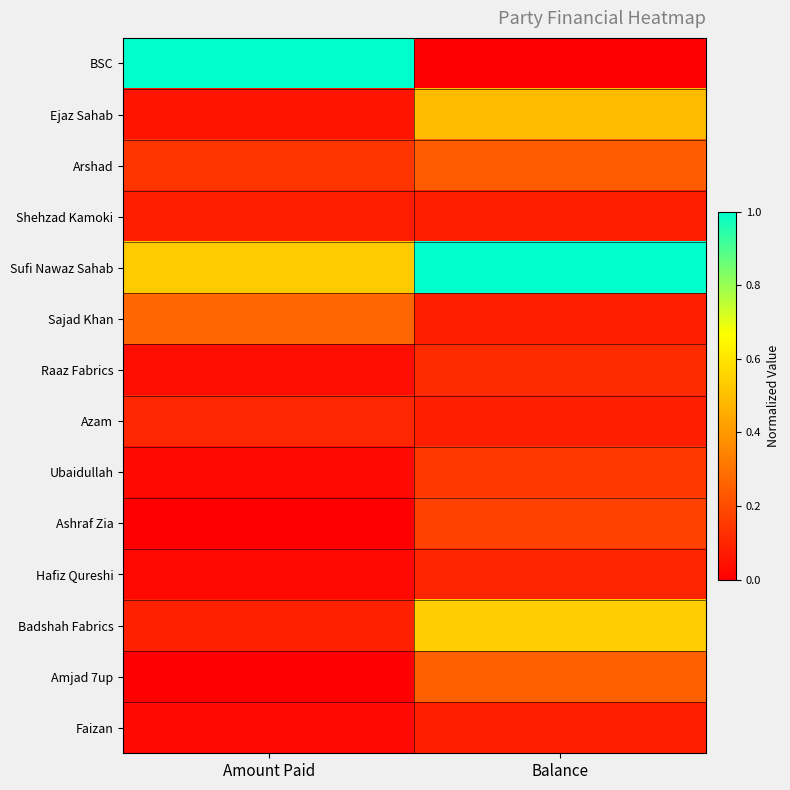

What is the total value across all series at Amount Paid?

2.4